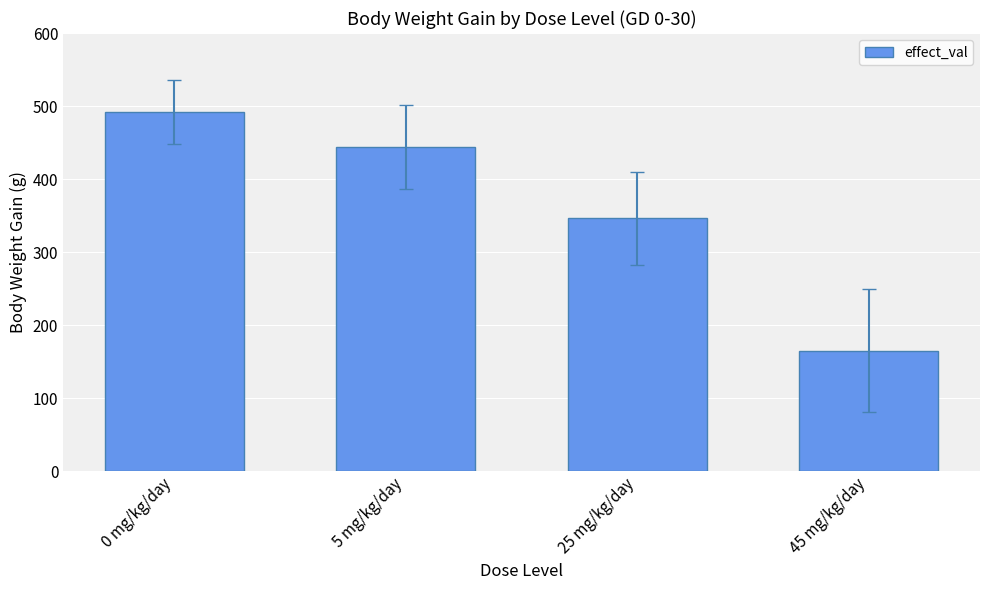

Reading left to right, extract all data points from this chart.

0 mg/kg/day=491.7	5 mg/kg/day=443.6	25 mg/kg/day=346.6	45 mg/kg/day=164.9